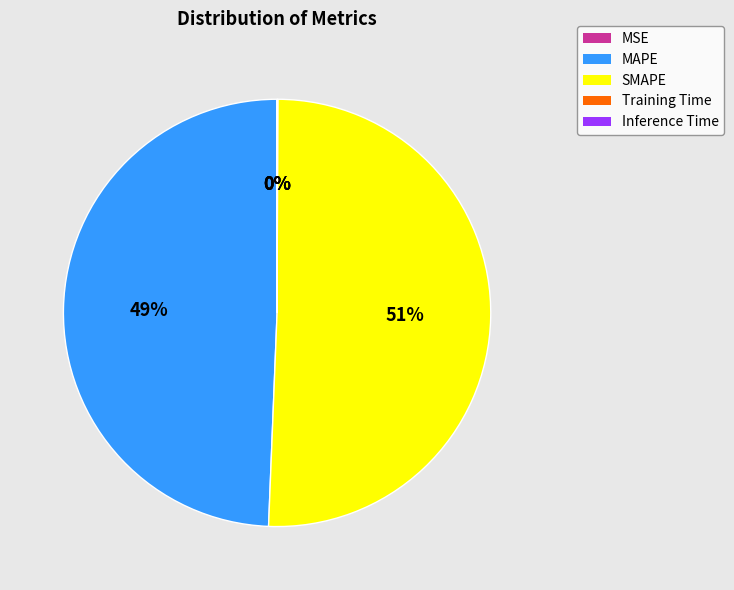

Which category accounts for the majority?

SMAPE